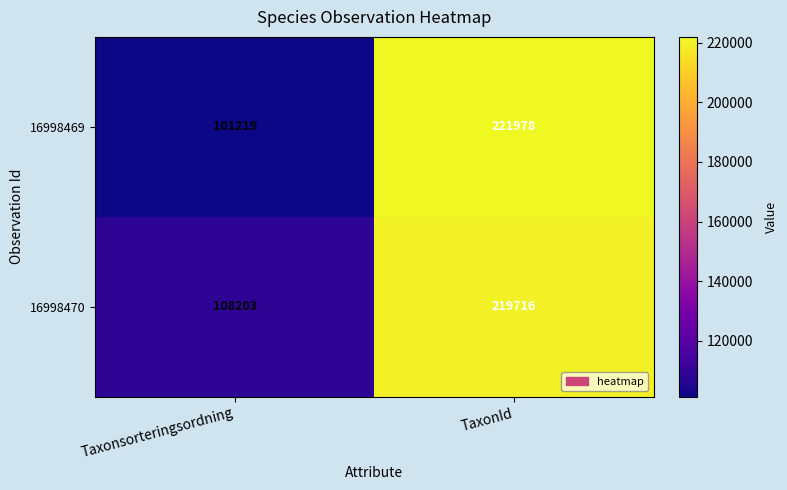

Read the 16998469 value at Taxonsorteringsordning, to the nearest 100.

101200